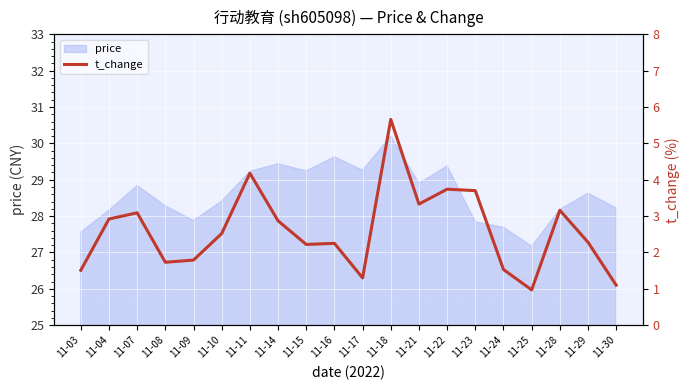

At which label does price reach its minimum?

11-25